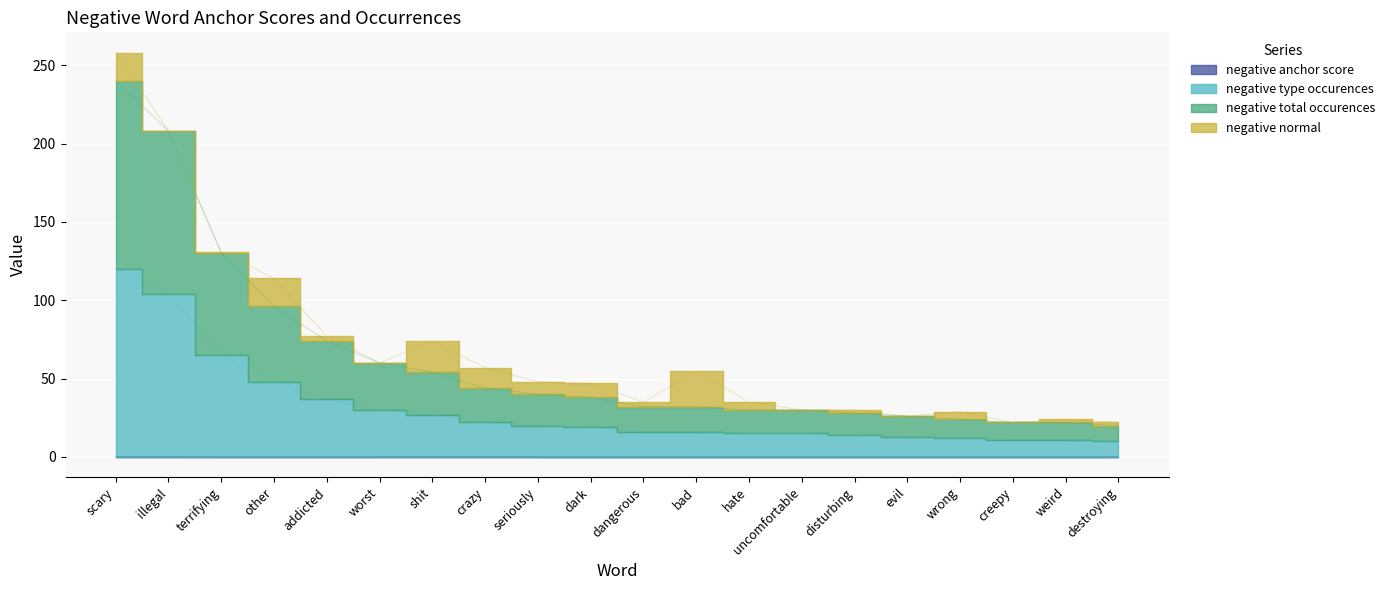

How many lines are shown in the chart?

3